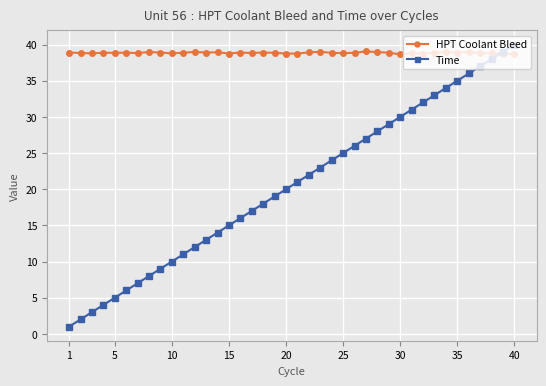

How many categories are shown in the chart?

40